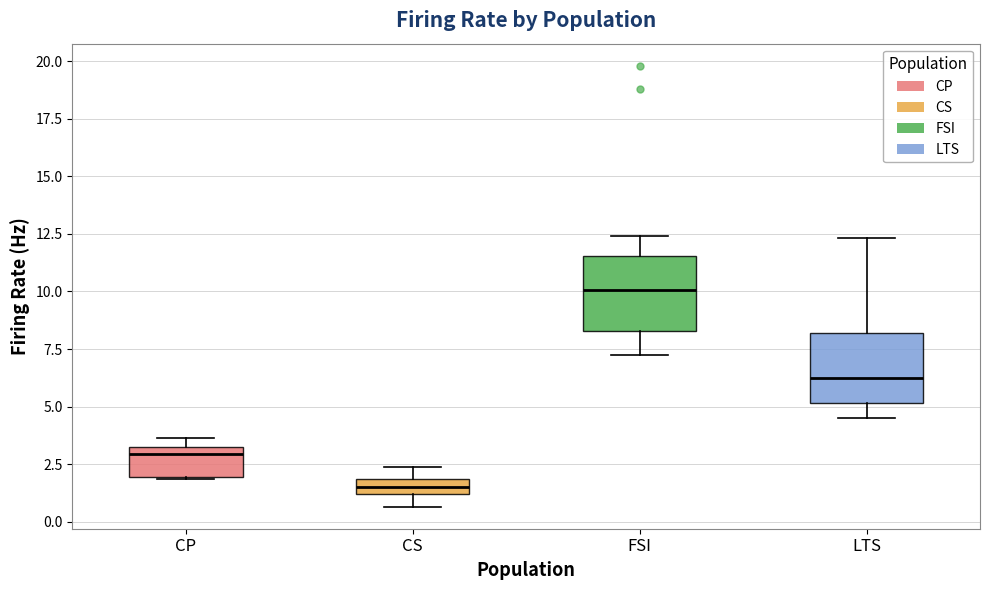

Which box has the lowest median line?

CS